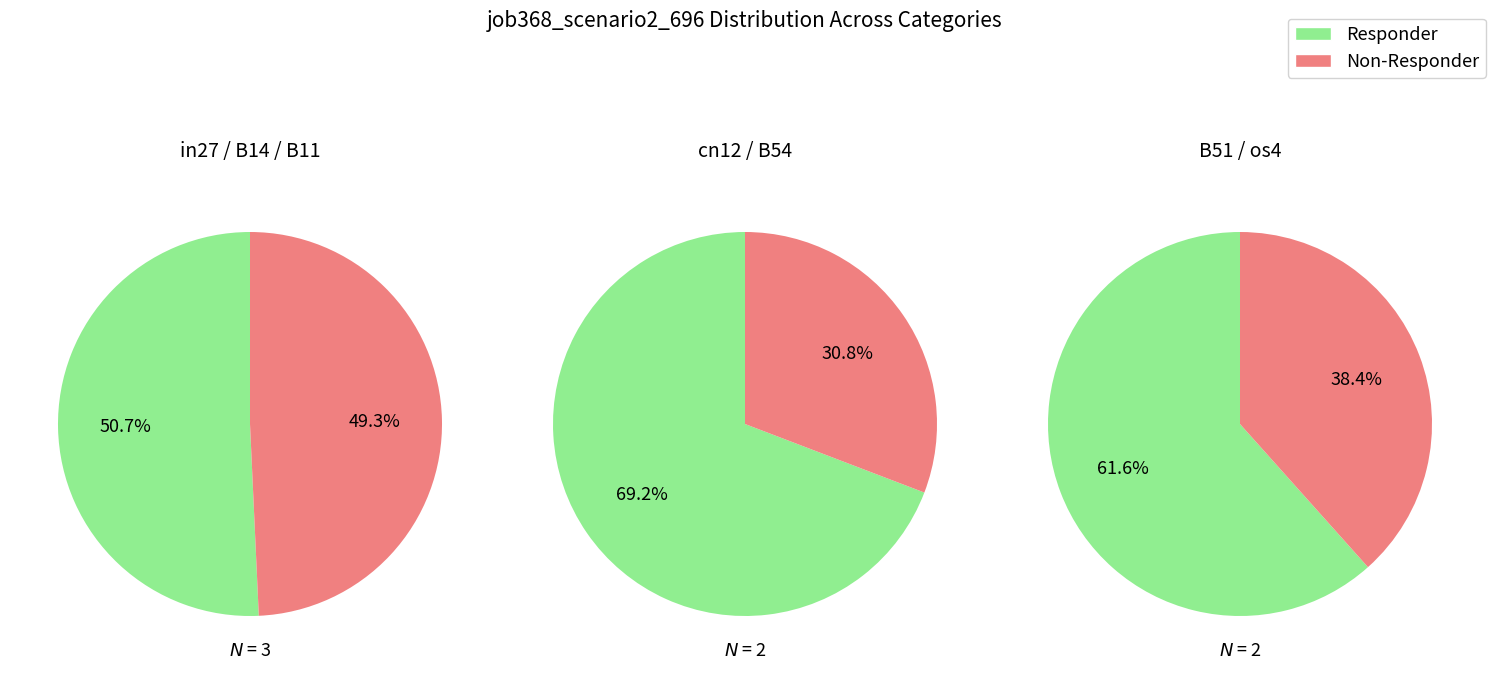

Between B54 and os4, which is larger?

os4